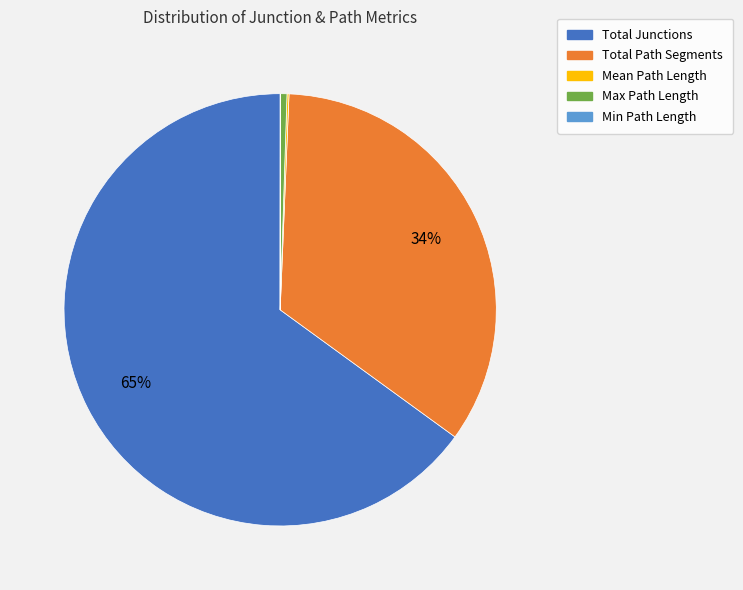

Between Max Path Length and Total Path Segments, which is larger?

Total Path Segments